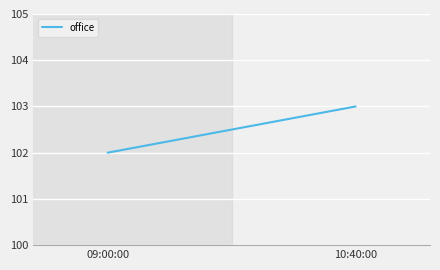

List the labels in order of value, largest first.

10:40:00, 09:00:00